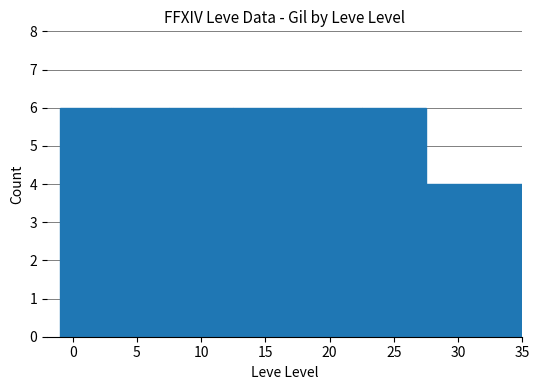

The value at 20 is 9. True or false?

False